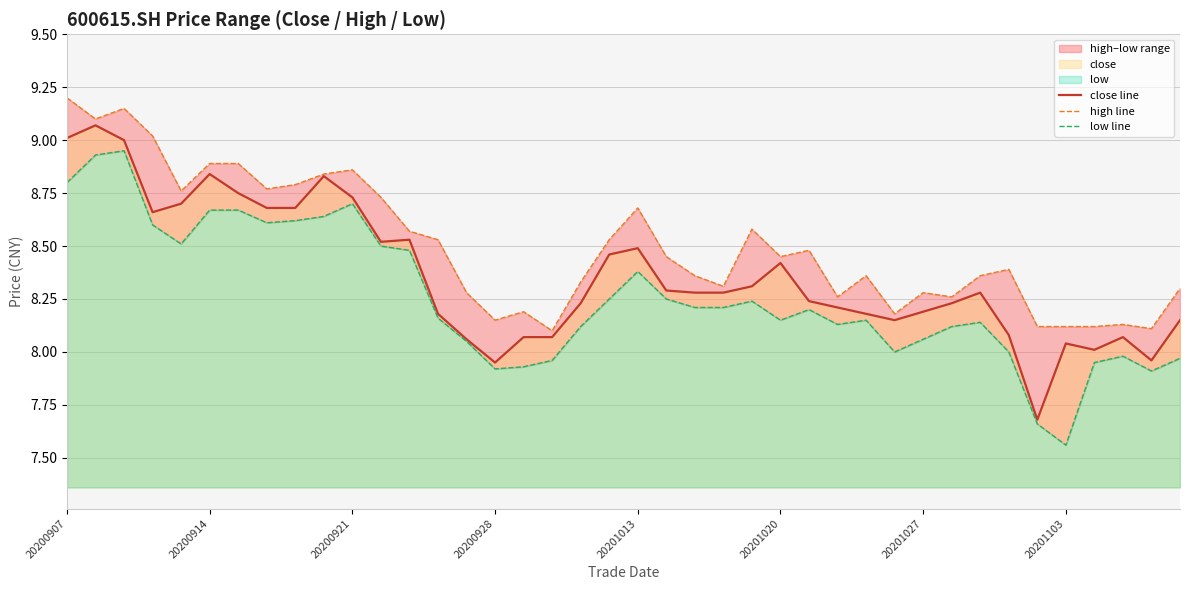

True or false: close line has a value of 8.2 at 20201027.

True